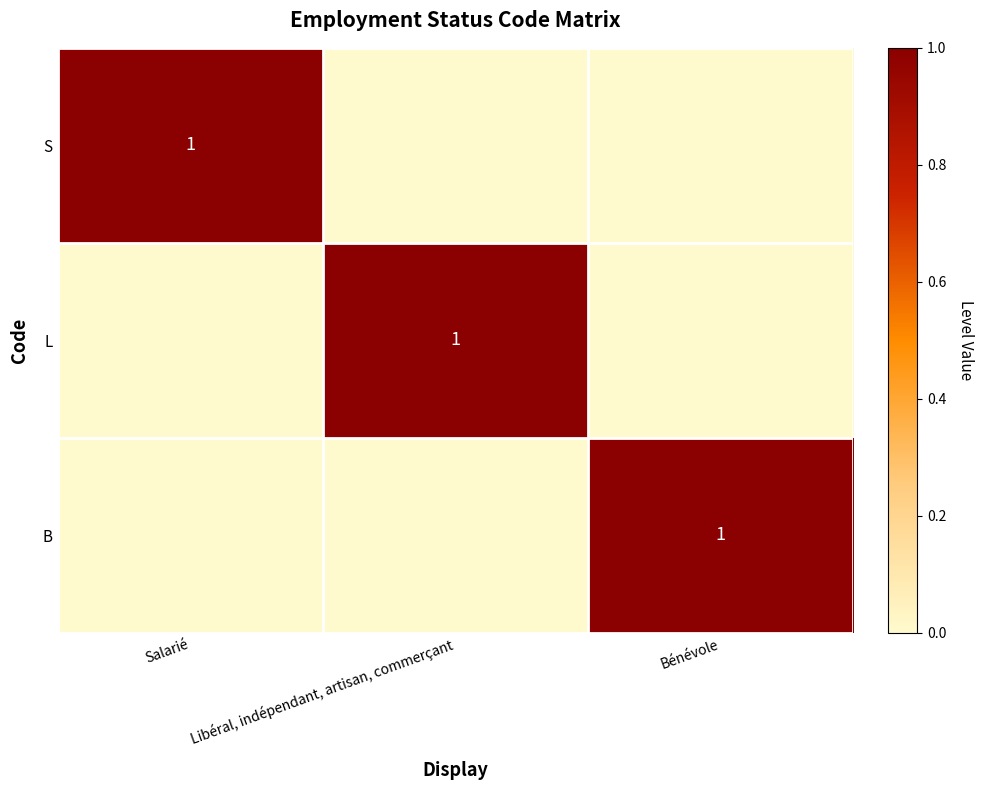

The value of L at Libéral, indépendant, artisan, commerçant is 2. True or false?

False